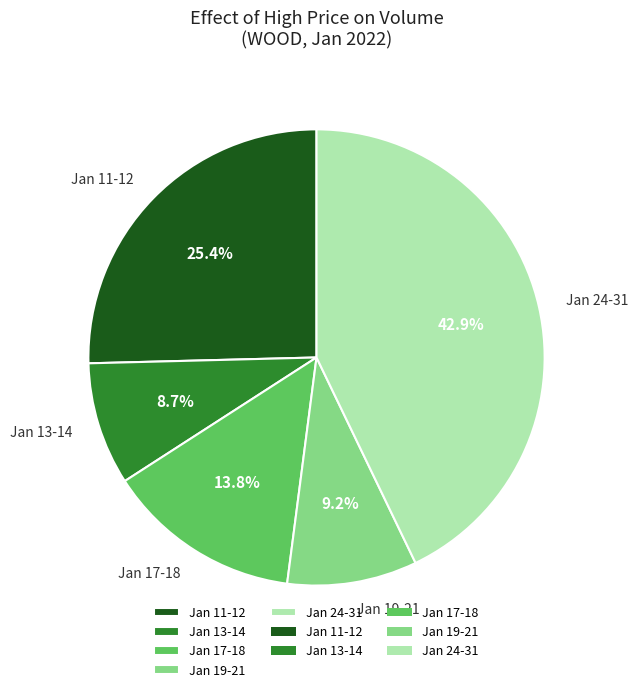

How much of the chart is everything except Jan 11-12?

74.6%